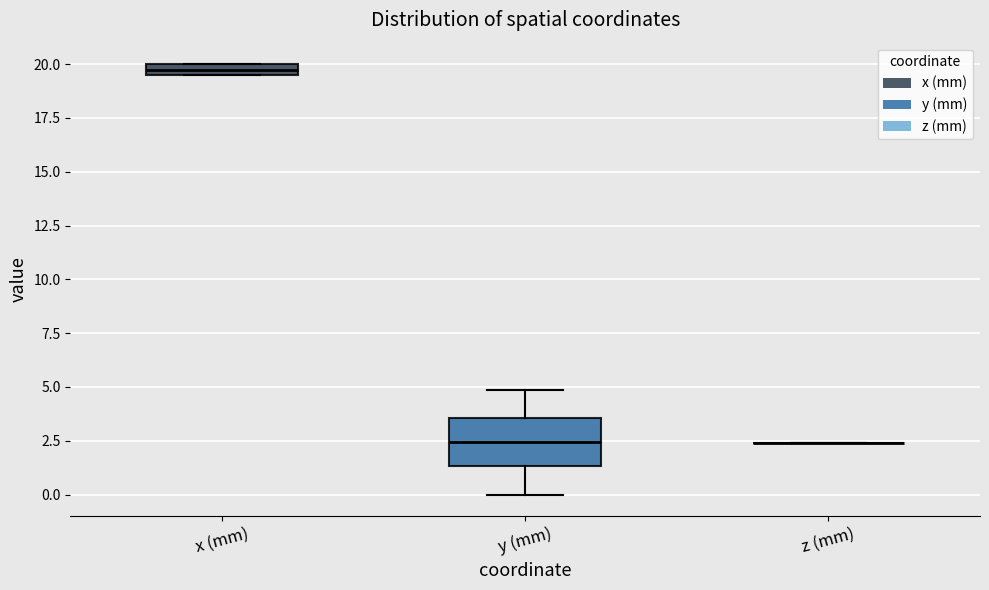

Comparing the boxes themselves (not the whiskers), which one is the tallest?

y (mm)